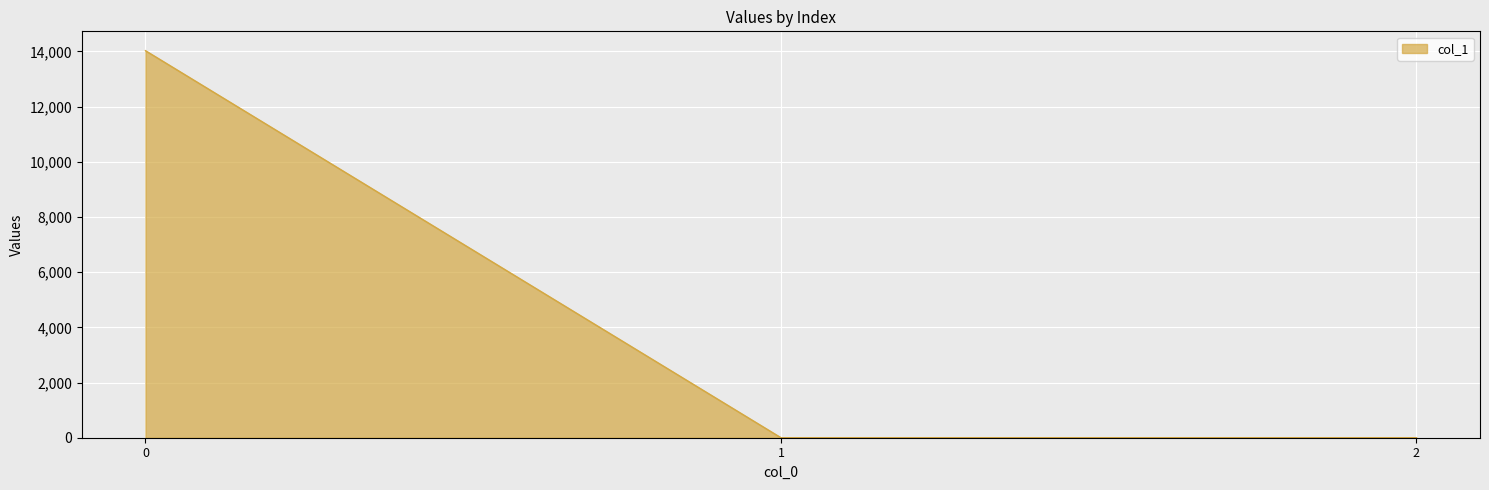

What is the difference between the values at 1 and 2?

0.1